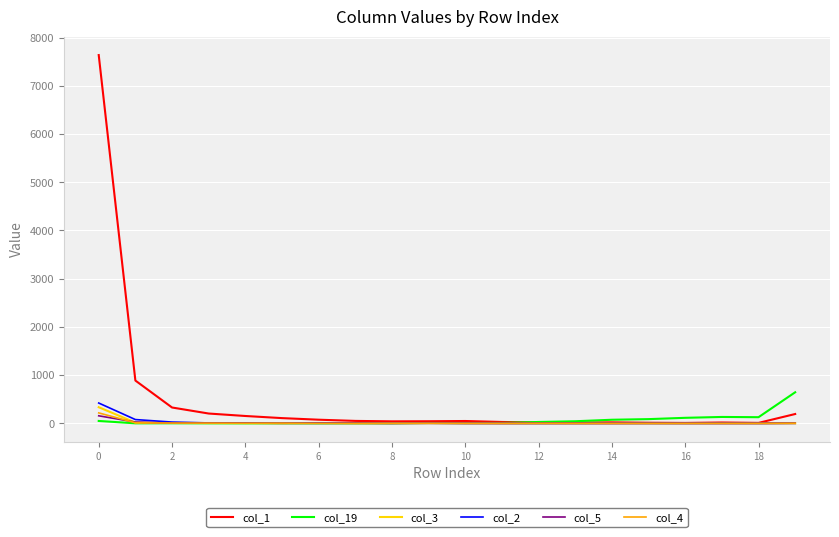

Which series has the widest spread of values?

col_1